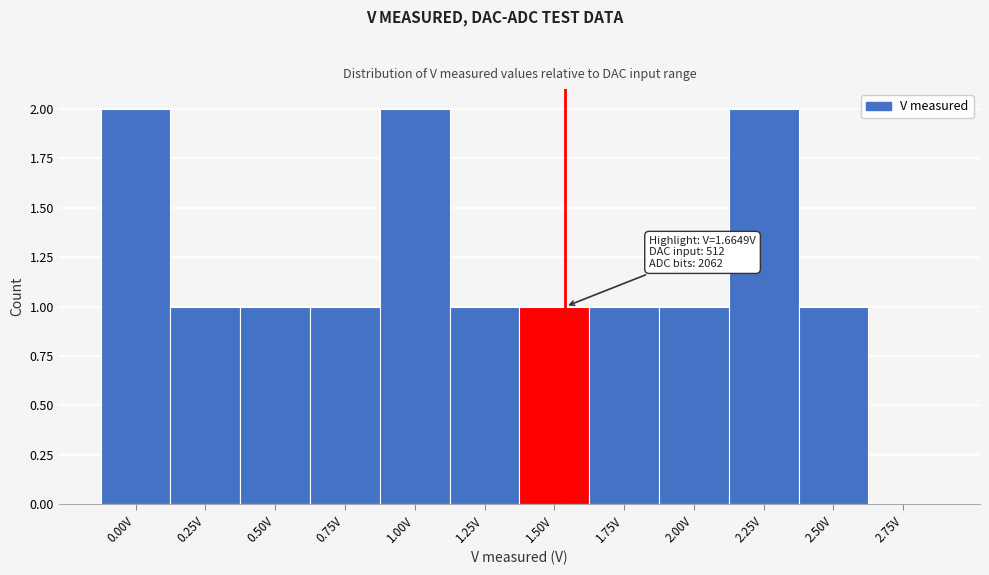

Reading left to right, what are all the values shown in this chart?

0.00V=2	0.25V=1	0.50V=1	0.75V=1	1.00V=2	1.25V=1	1.50V=1	1.75V=1	2.00V=1	2.25V=2	2.50V=1	2.75V=0